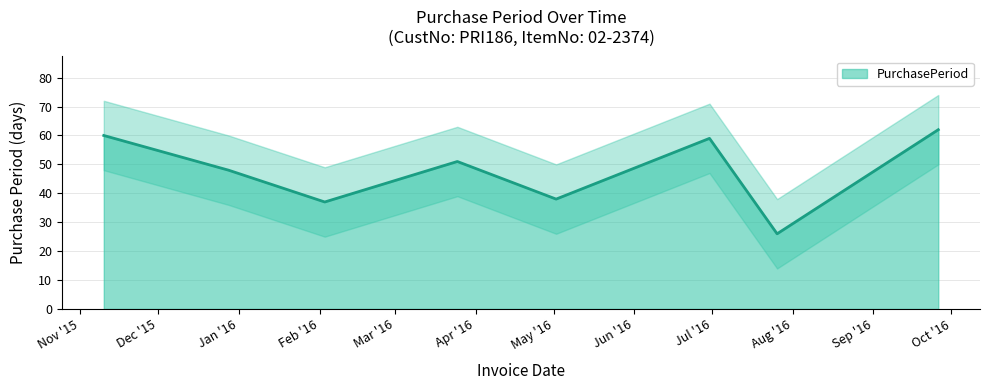

Reading left to right, transcribe all the data shown in this chart.

2015-11-10=60	2015-12-28=48	2016-02-03=37	2016-03-25=51	2016-05-02=38	2016-06-30=59	2016-07-26=26	2016-09-26=62